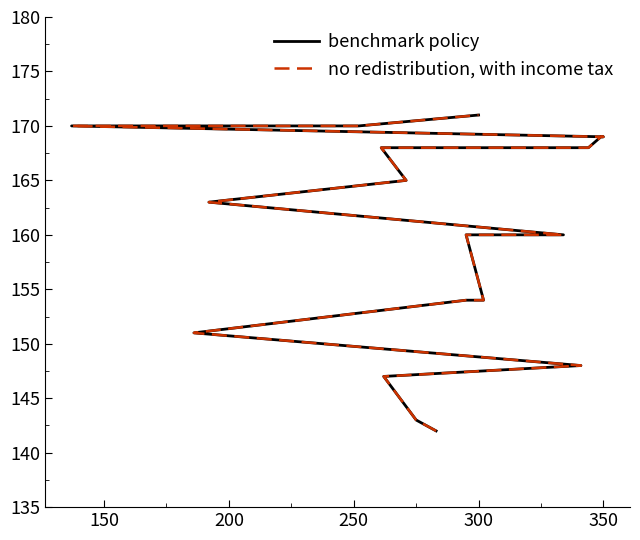

How many series are shown in this chart?

2